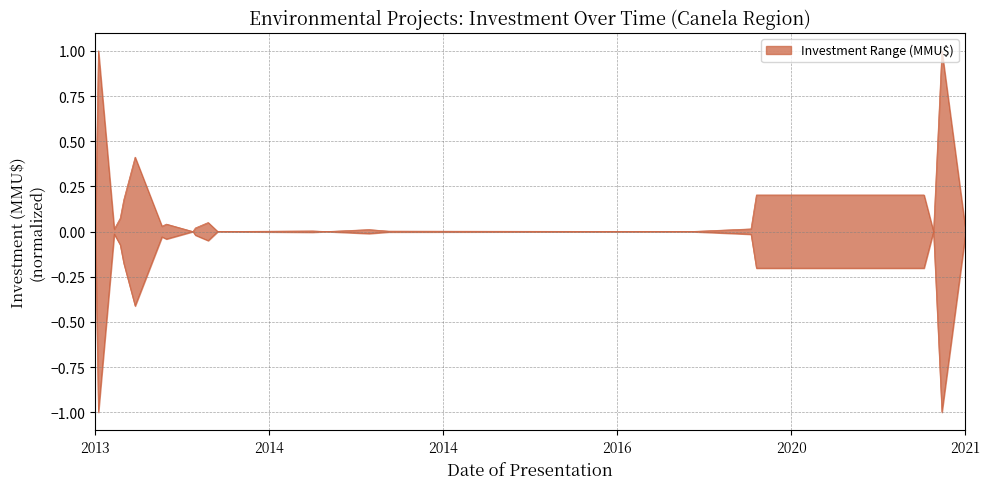

Does the chart have visible grid lines?

Yes